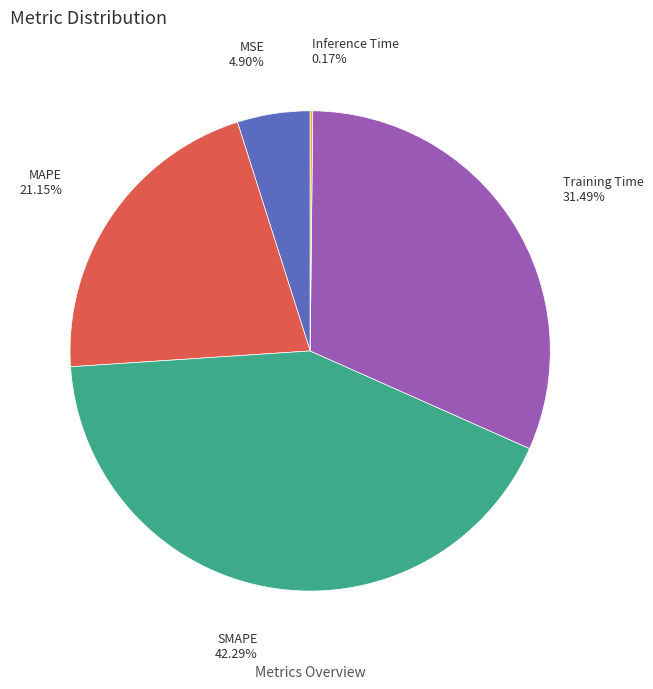

To the nearest percent, what is the average slice percentage?

20%